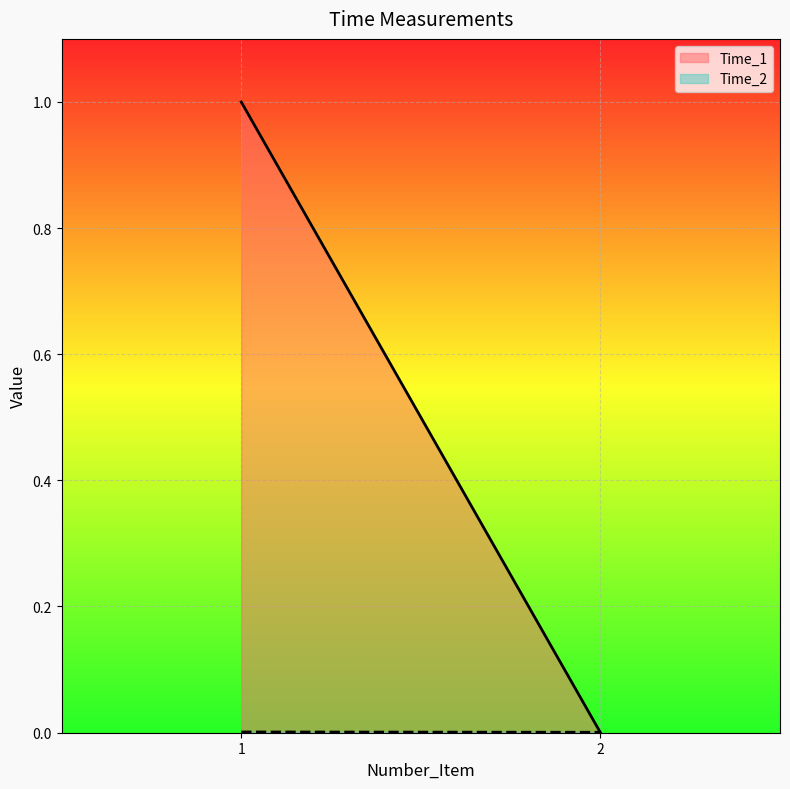

Which series has the largest total across all categories?

Time_1